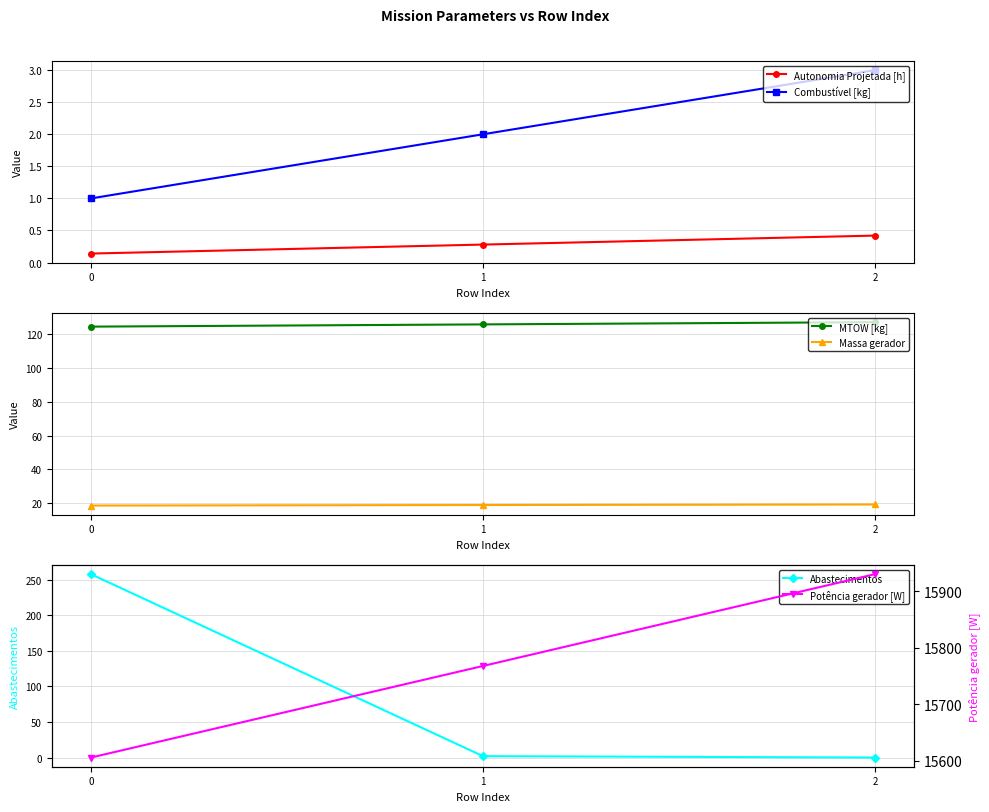

Is it true that Autonomia Projetada [h] equals 0.5 at 1?

False